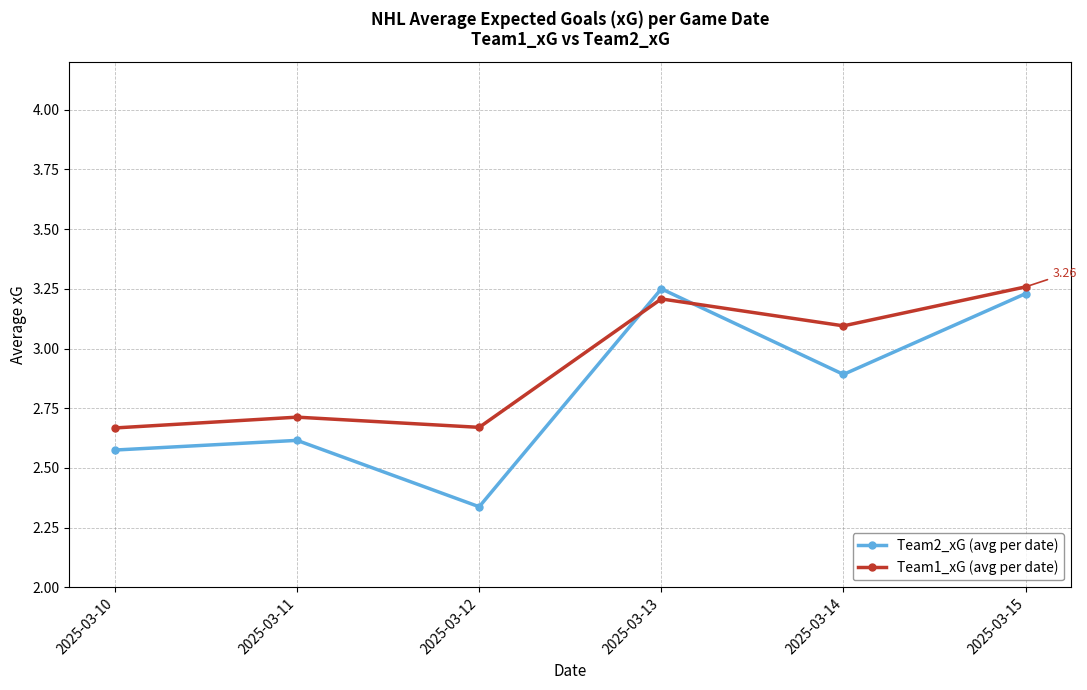

True or false: Team2_xG (avg per date) and Team1_xG (avg per date) cross at least once.

True